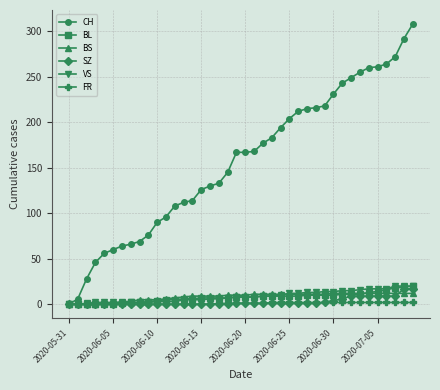

Which series has the widest spread of values?

CH